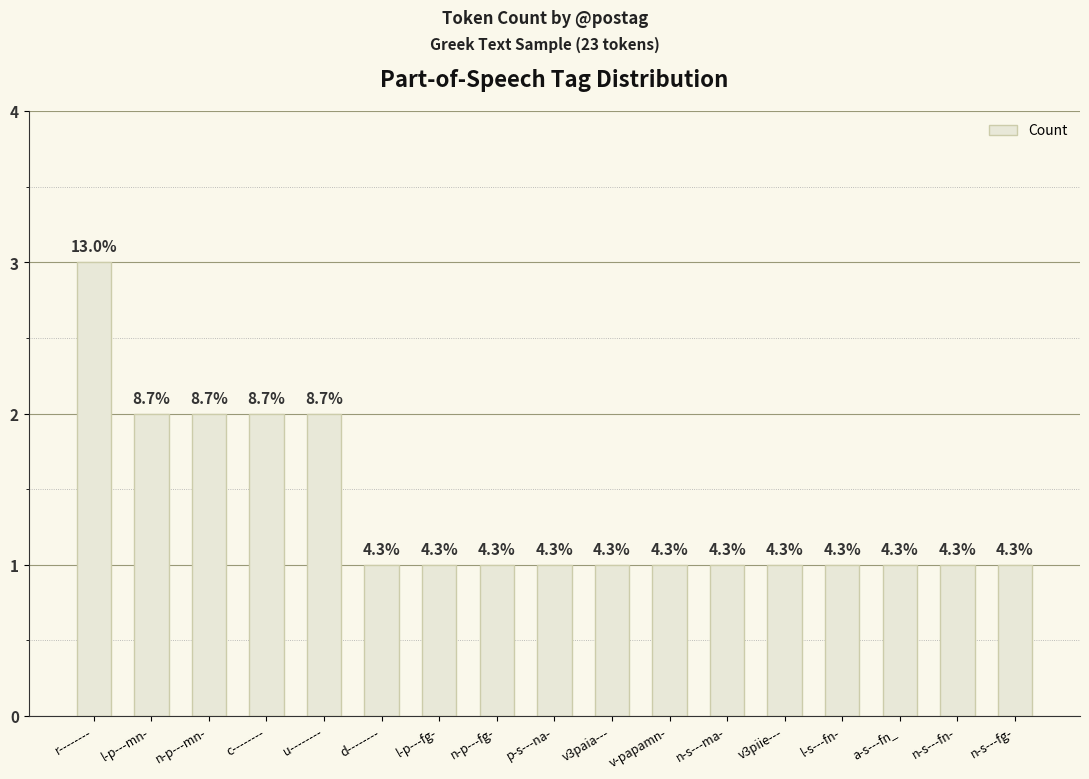

What is the value of the 4th bar from the left?

2